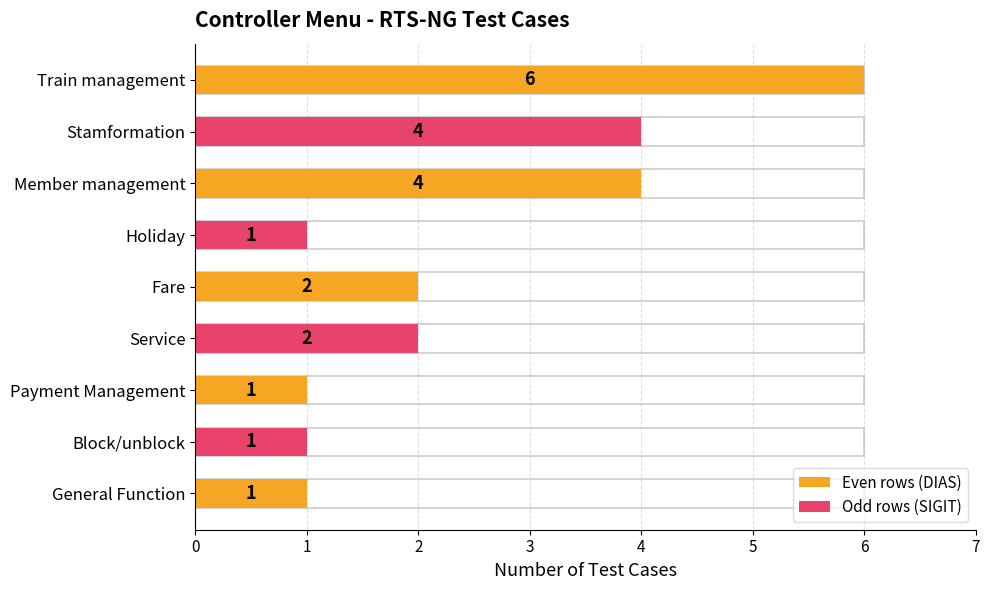

What is the average value?

2